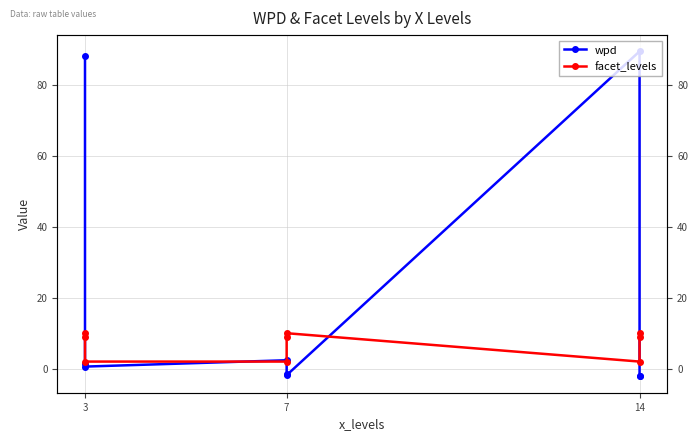

At which category is the sum across all series the highest?

3